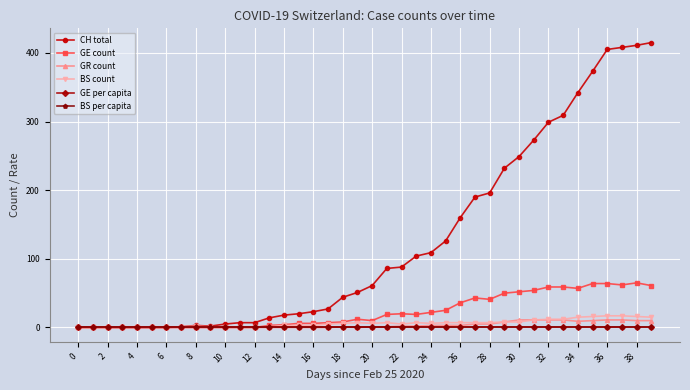

What is the maximum value shown in the chart?

415.0